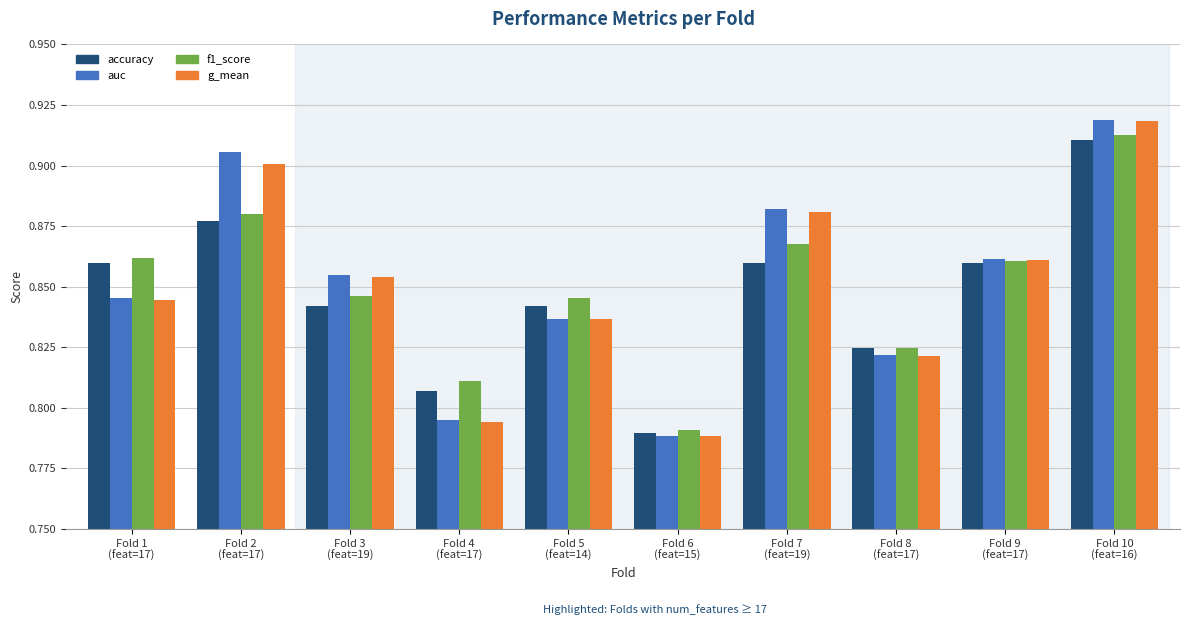

Count the number of categories in the chart.

10